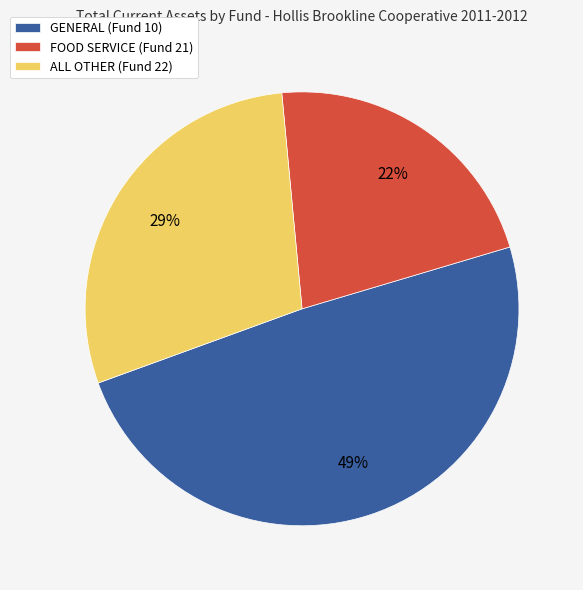

Which category has the biggest portion of the pie?

GENERAL (Fund 10)